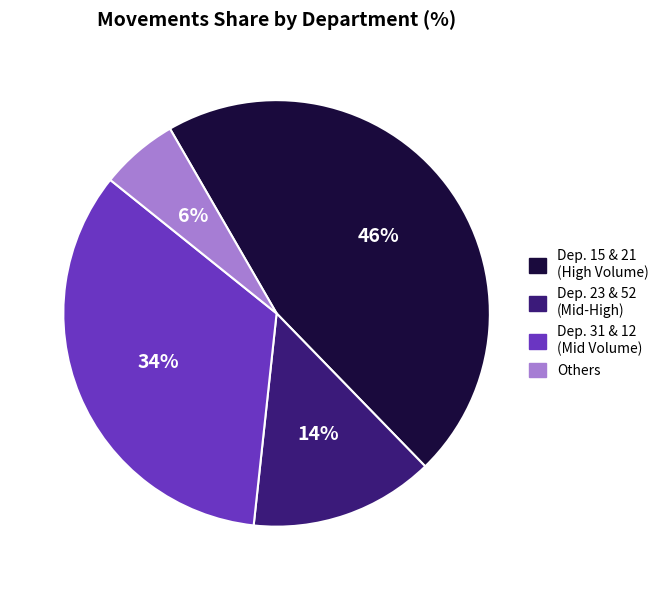

Which category has the biggest portion of the pie?

Dep. 15 & 21 (High Volume)